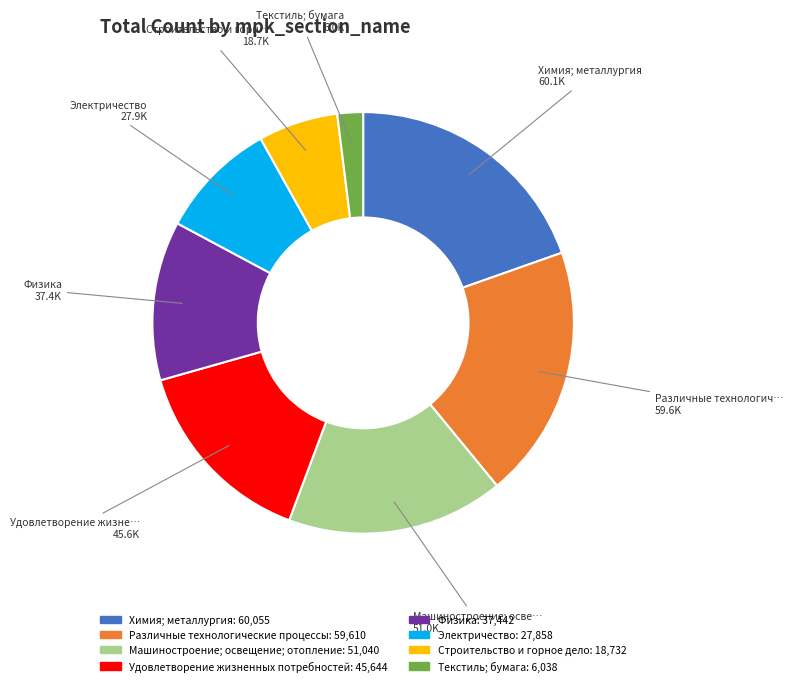

Is there a majority slice in this chart?

No